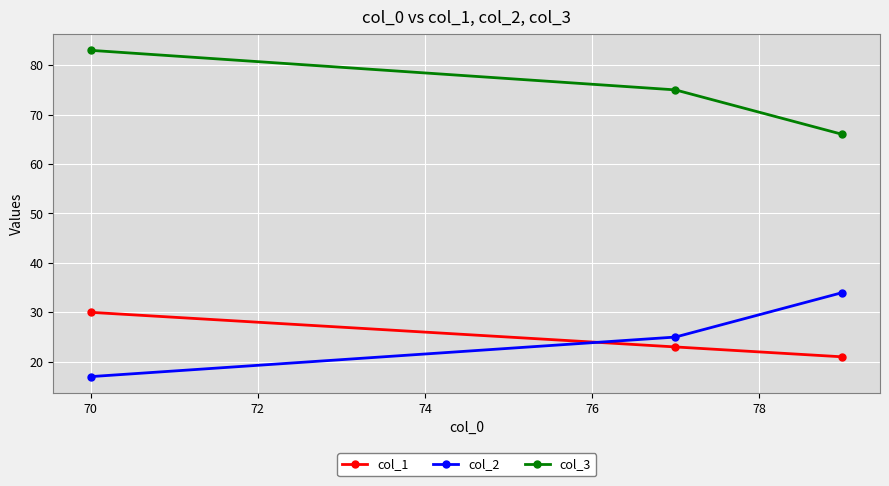

Which series has the largest total across all categories?

col_3